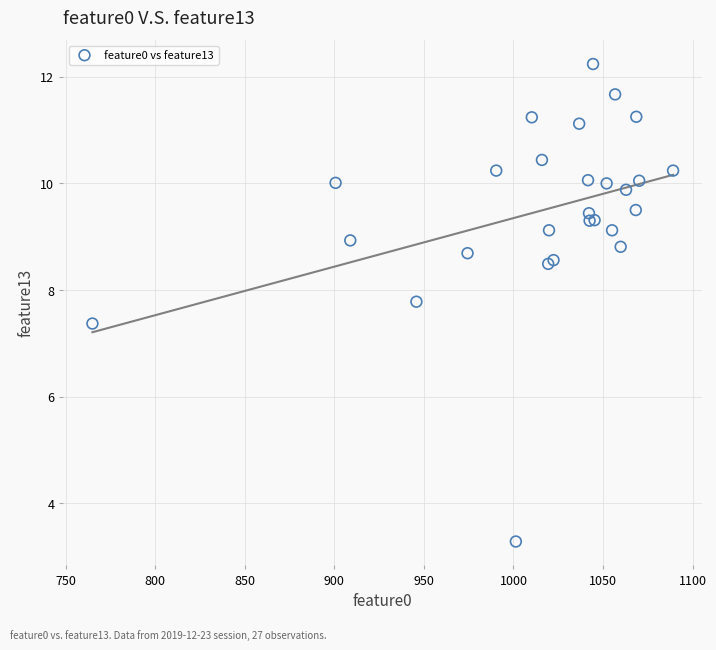

What Y value in the scatter plot is closest to 7?

7.4